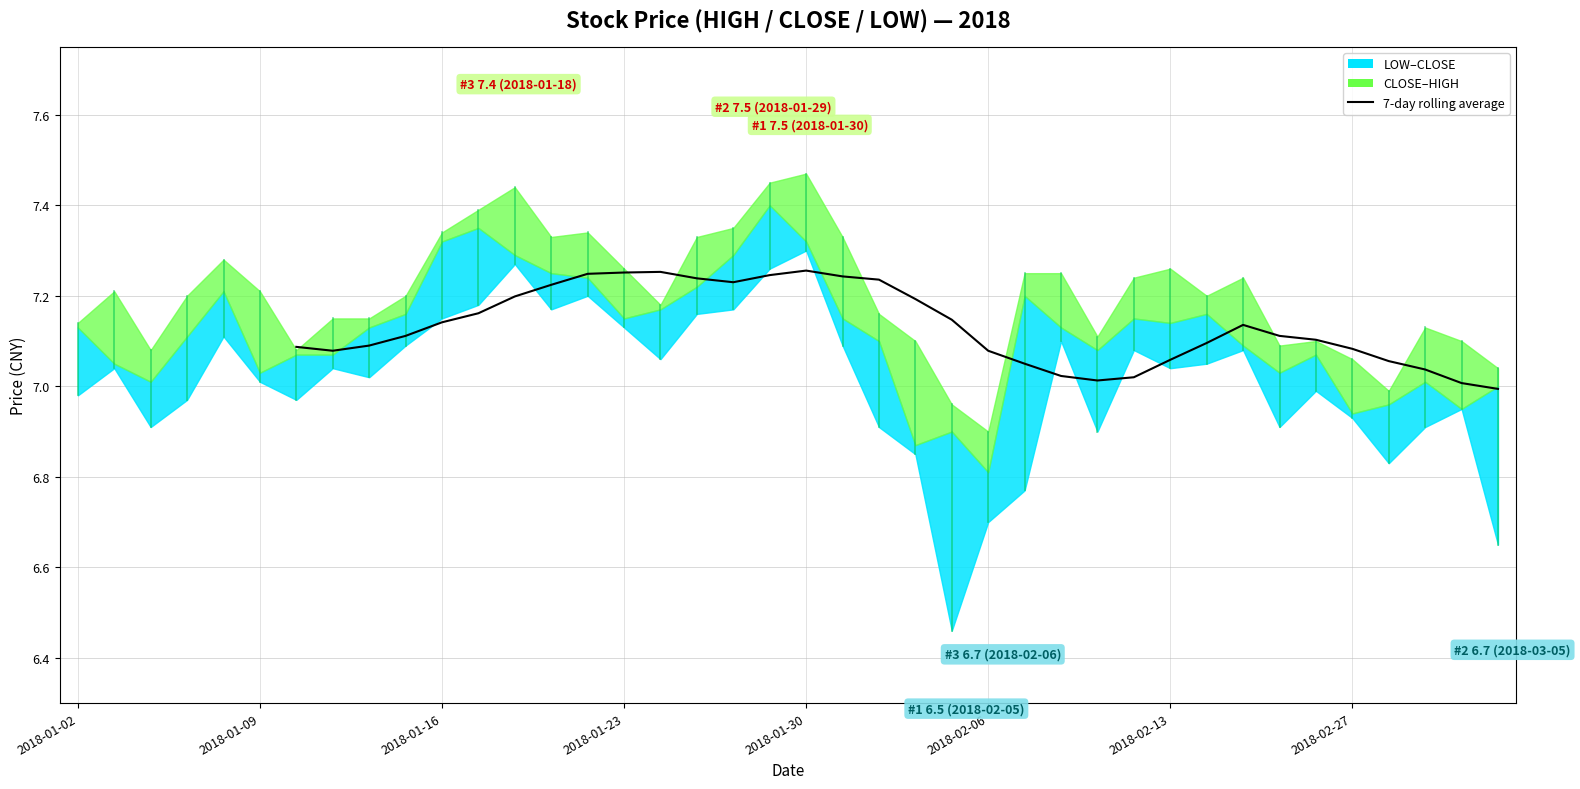

Count the number of values greater than 7.

33